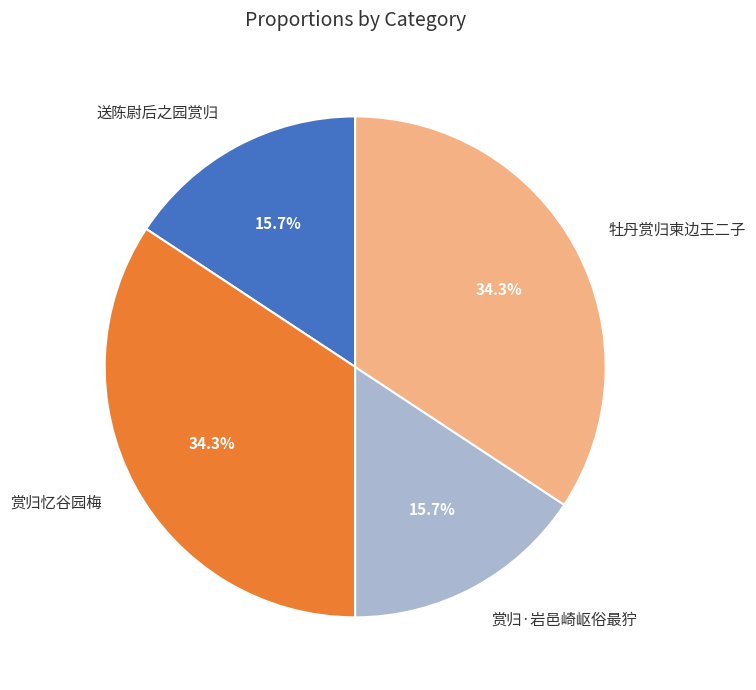

True or false: 送陈尉后之园赏归 accounts for 16% of the total.

True